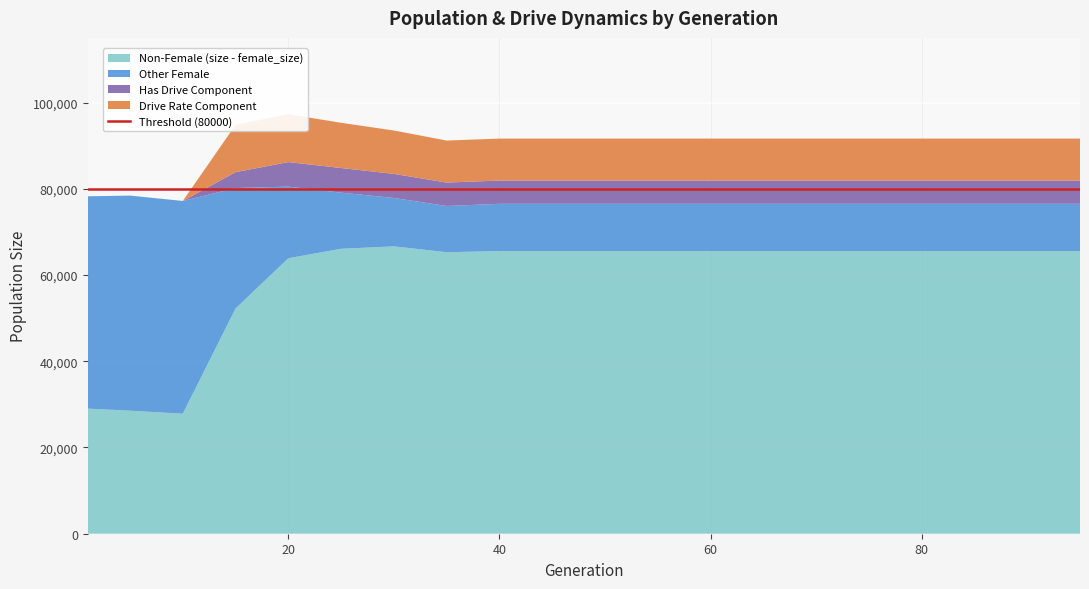

Reading right to left, transcribe all the data shown in this chart.

female_size: 26094.0	26094.0	26094.0	26094.0	26094.0	26094.0	26094.0	26094.0	26094.0	26094.0	26094.0	26094.0	25900.0	26874.0	29218.0	33414.0	42580.0	49351.0	49887.0	49251.0
fertile_female_size: 1.0	1.0	1.0	1.0	1.0	1.0	1.0	1.0	1.0	1.0	1.0	1.0	1.0	1.0	1.0	1.0	1.0	1.0	1.0	1.0
size: 91645.0	91645.0	91645.0	91645.0	91645.0	91645.0	91645.0	91645.0	91645.0	91645.0	91645.0	91645.0	91188.0	93522.0	95306.0	97306.0	94815.0	77181.0	78425.0	78264.0
rate_dr: 0.4	0.4	0.4	0.4	0.4	0.4	0.4	0.4	0.4	0.4	0.4	0.4	0.4	0.4	0.4	0.3	0.3	0.0	0.0	0.0
rate_has_drive: 0.6	0.6	0.6	0.6	0.6	0.6	0.6	0.6	0.6	0.6	0.6	0.6	0.6	0.6	0.6	0.5	0.3	0.0	0.0	0.0